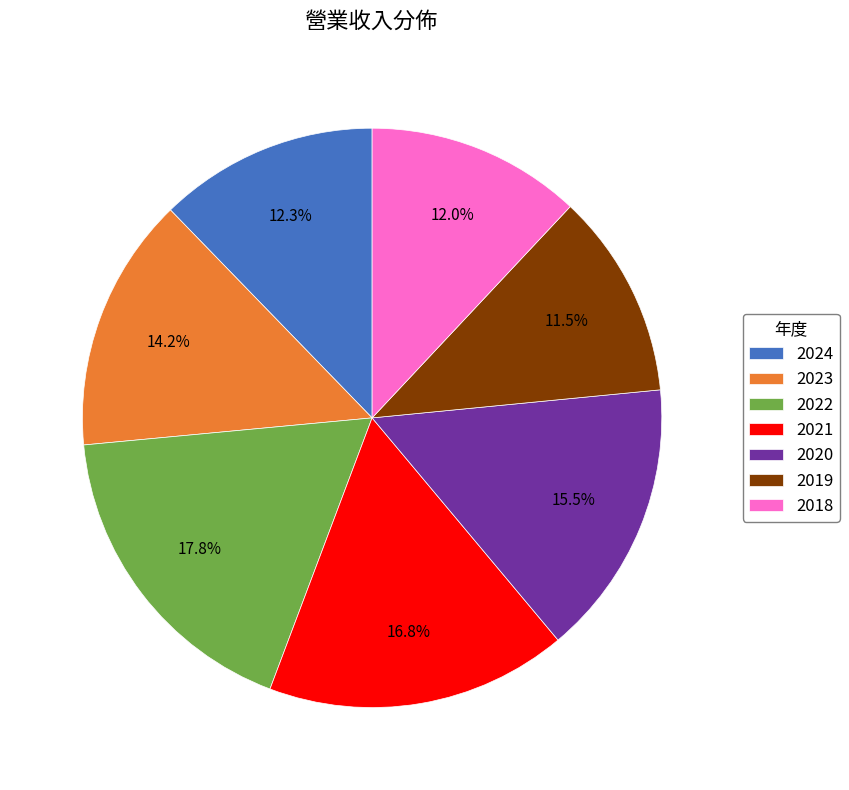

Does 2023 represent more than half of the total?

No